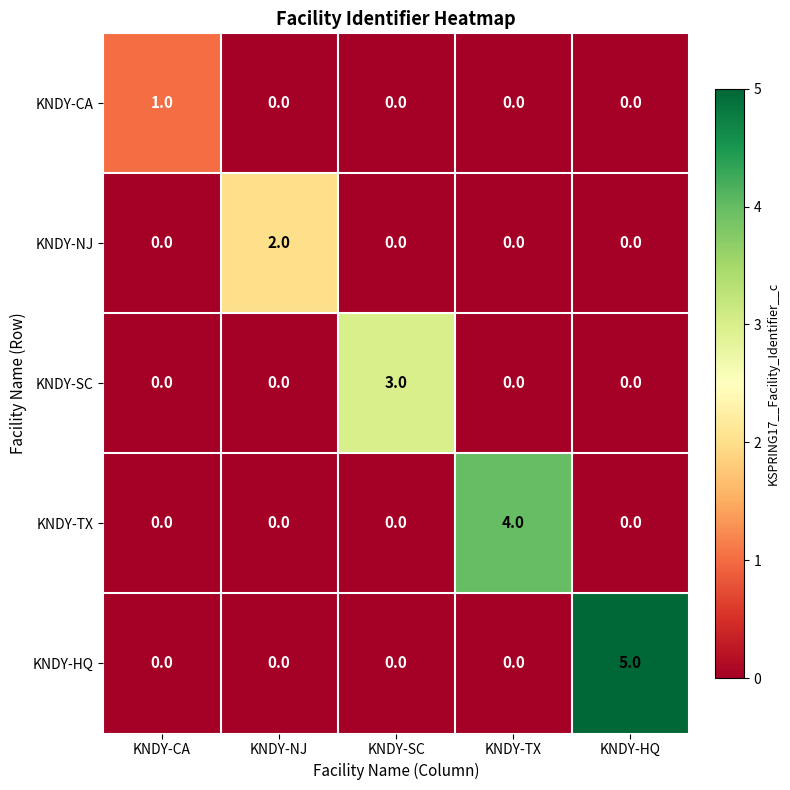

The KNDY-NJ series shows 0 at KNDY-CA. True or false?

True